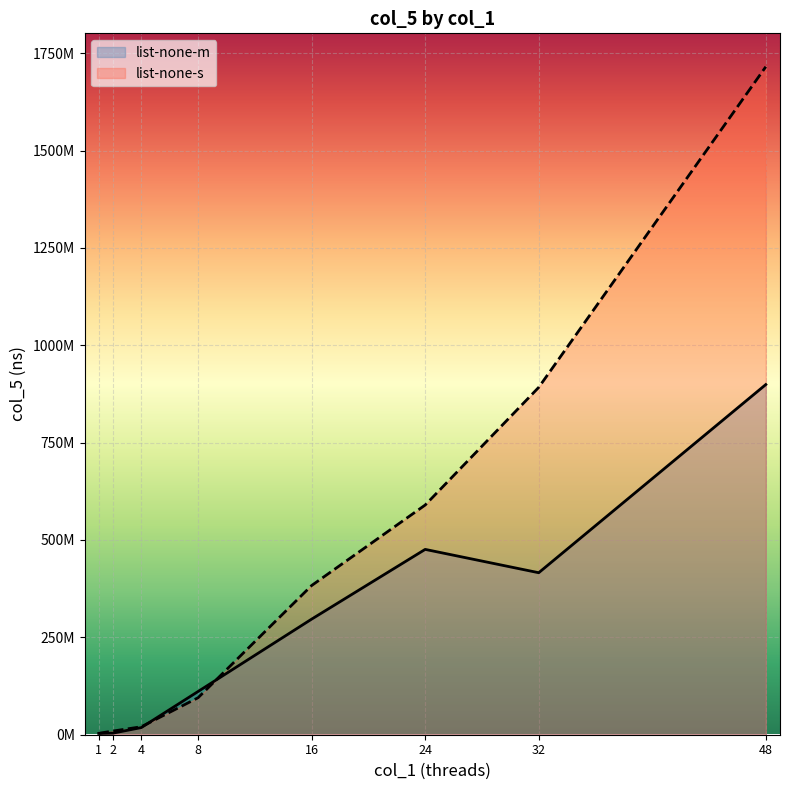

How many series are shown in this chart?

2